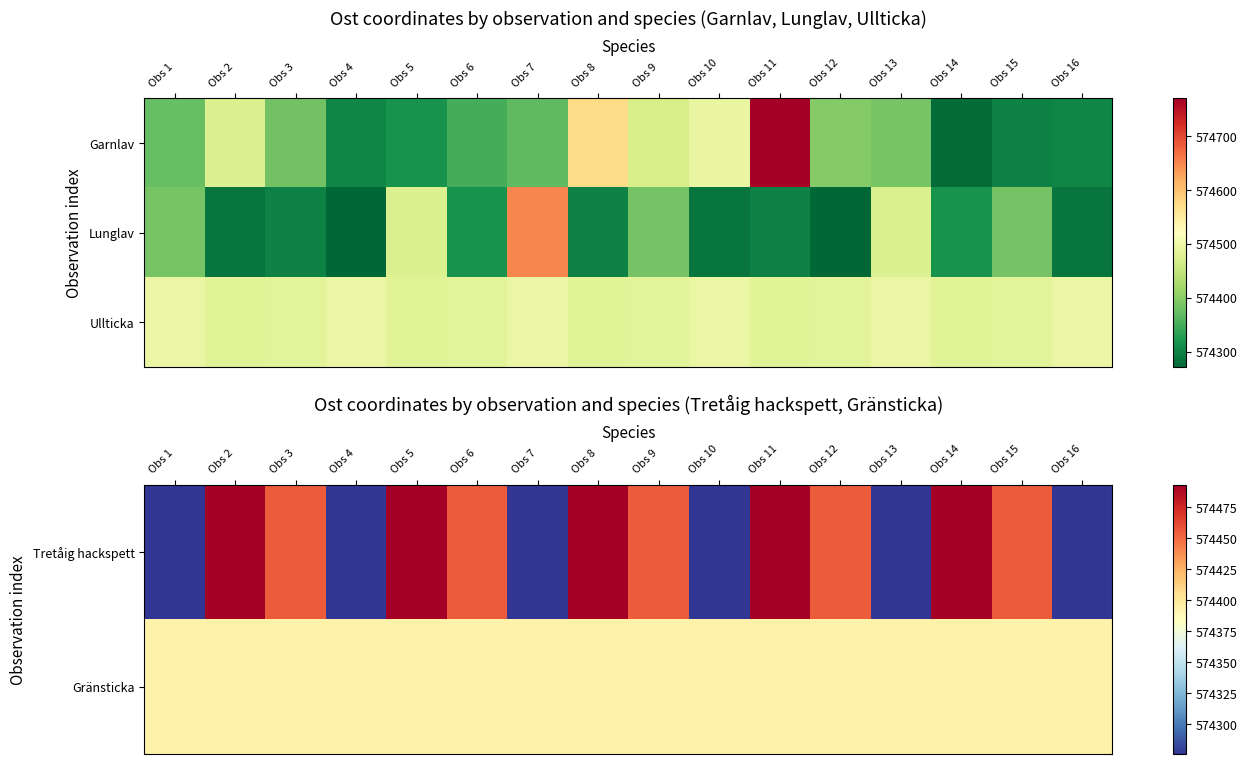

What is the difference between the maximum and minimum values in the Ullticka series?

12